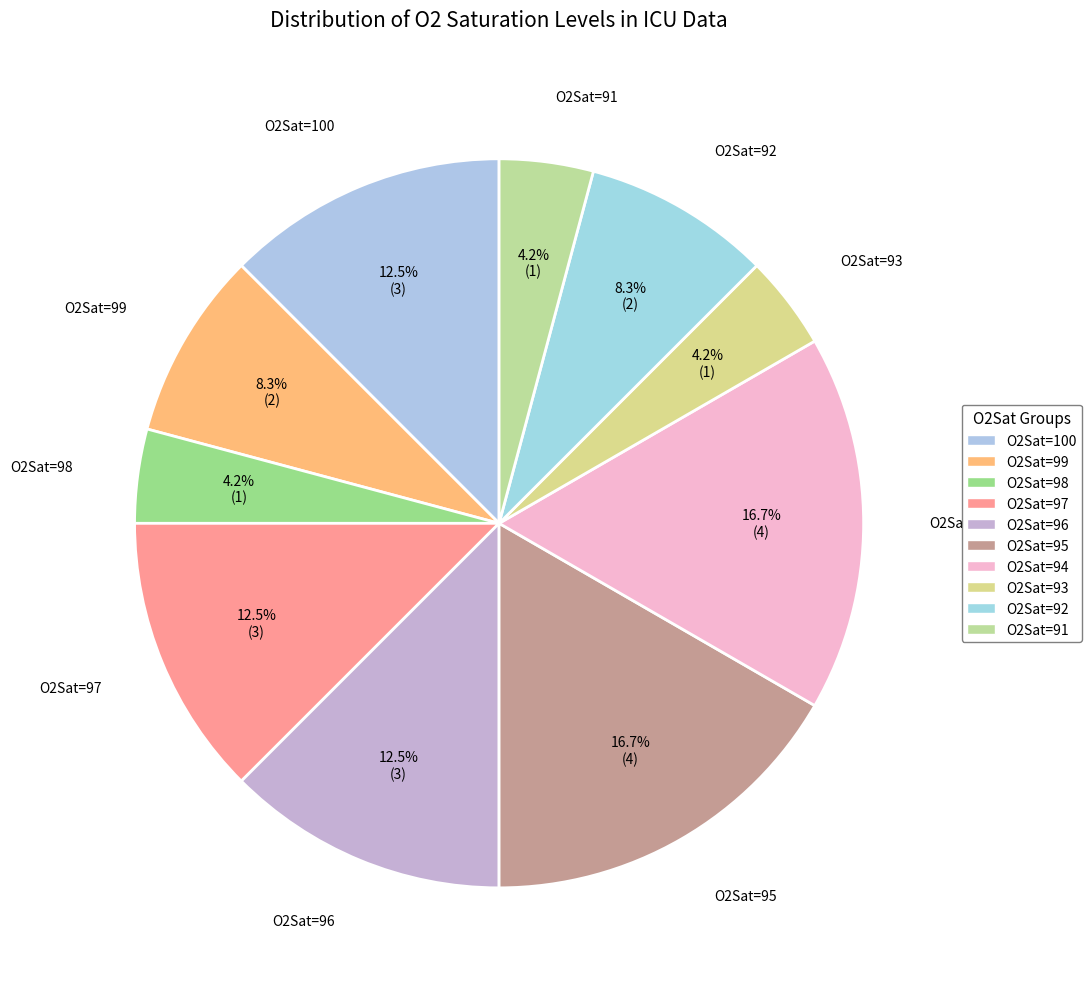

How many slices are in this pie chart?

10